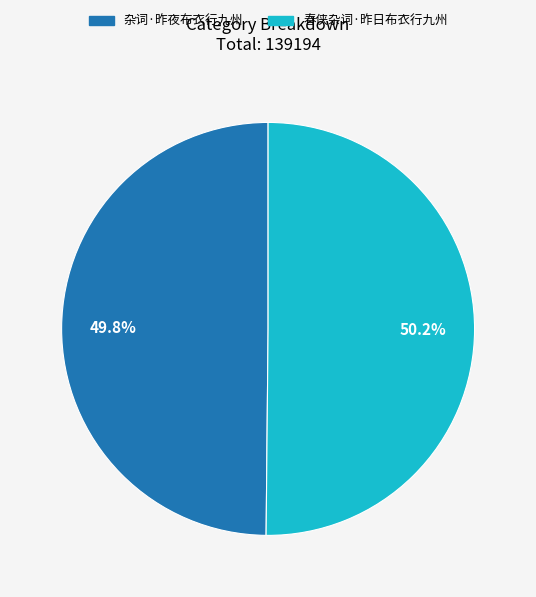

Is there any slice that represents more than half of the pie?

Yes